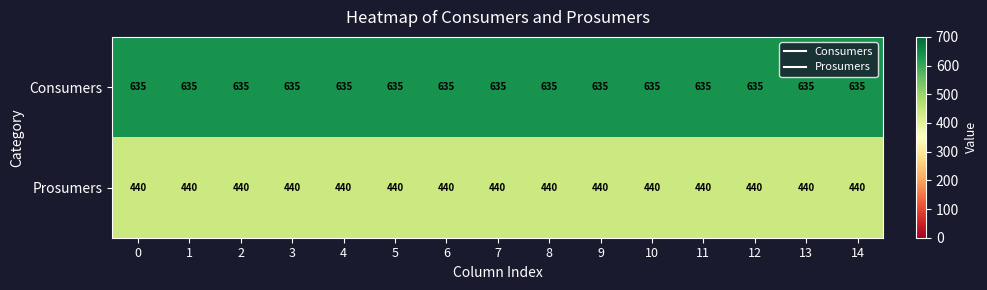

Rank the series at 10 from highest to lowest value.

Consumers, Prosumers